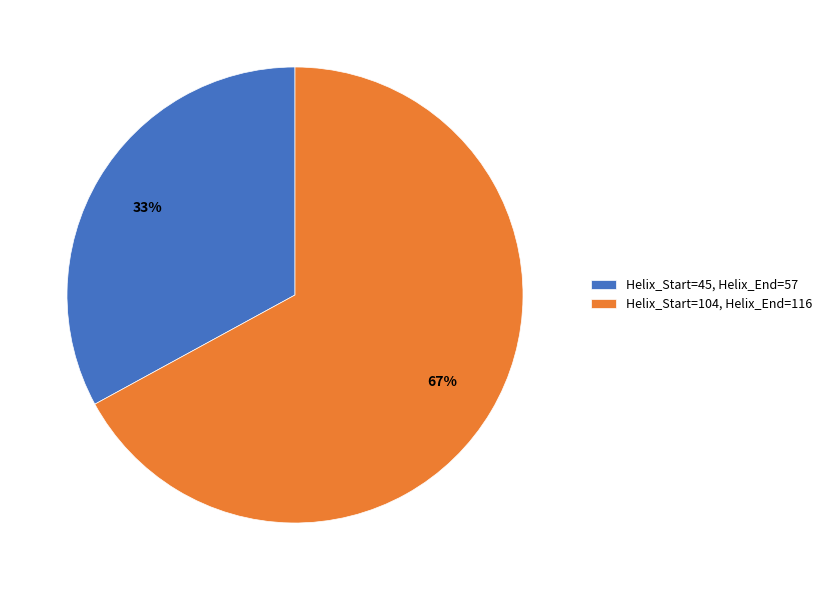

The Helix_Start=104, Helix_End=116 slice represents 67% of the pie. True or false?

True